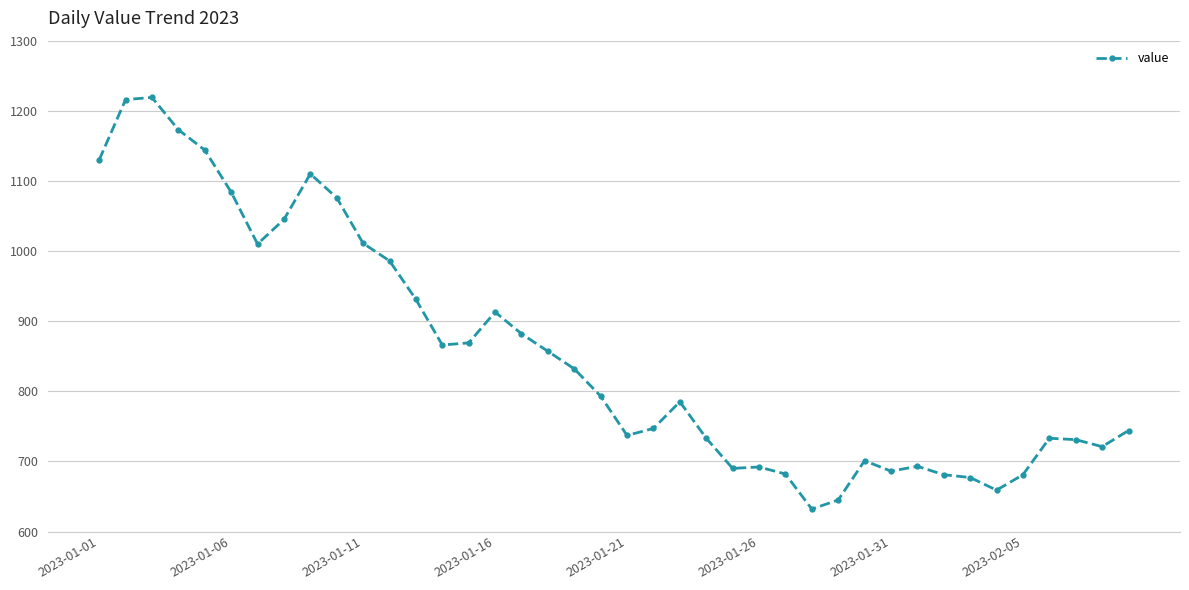

How many data points does each series have?

40